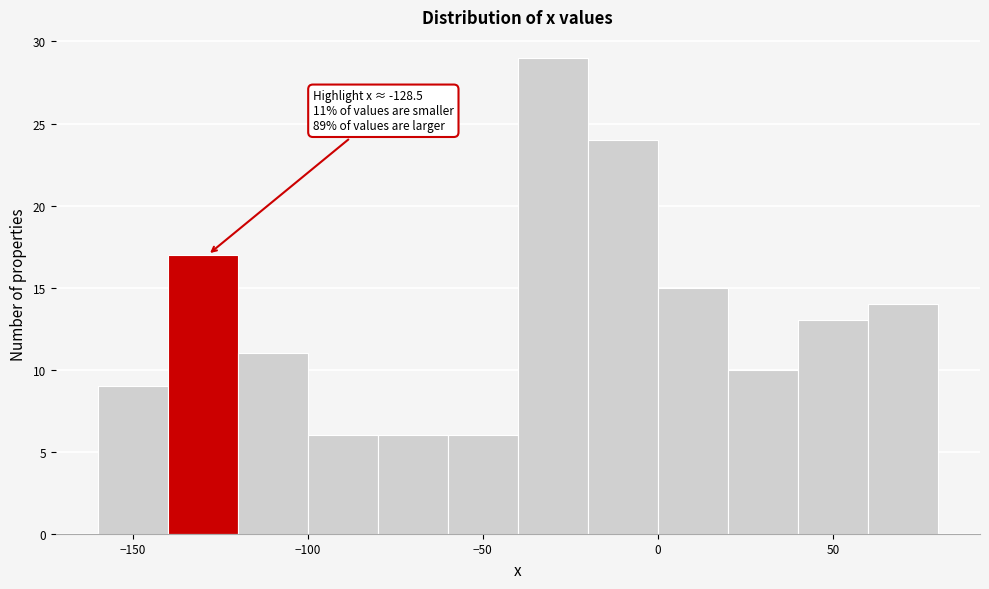

Which range on the x-axis has the tallest bar?

-40 to -20